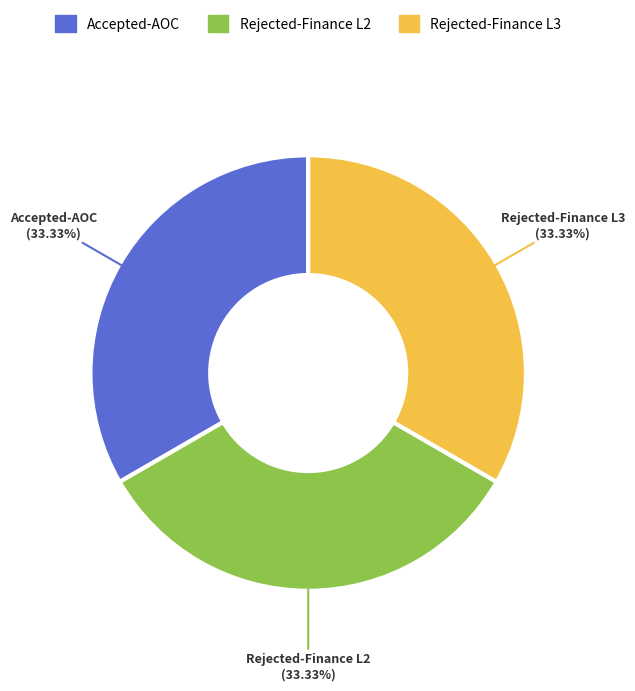

Does Rejected-Finance L2 account for over 50% of the chart?

No